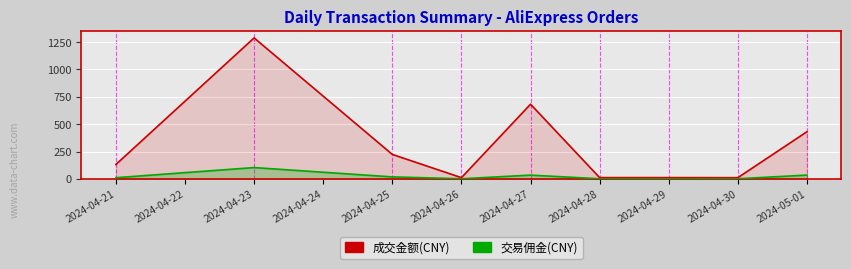

What is the average value of the 交易佣金(CNY) series?

22.6